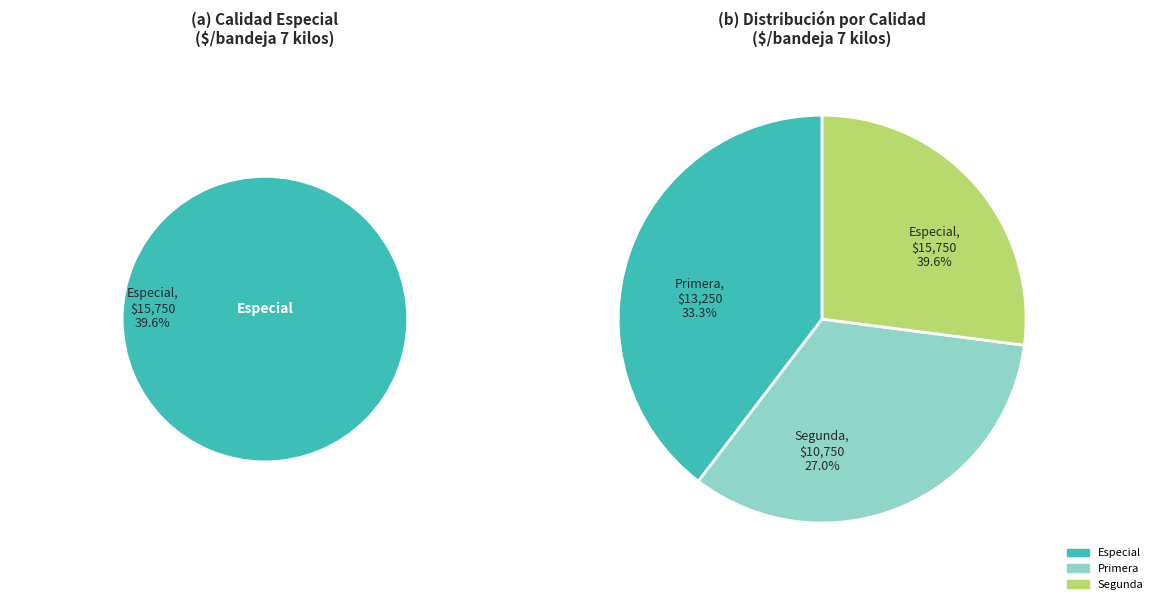

Count the number of slices in the pie.

3